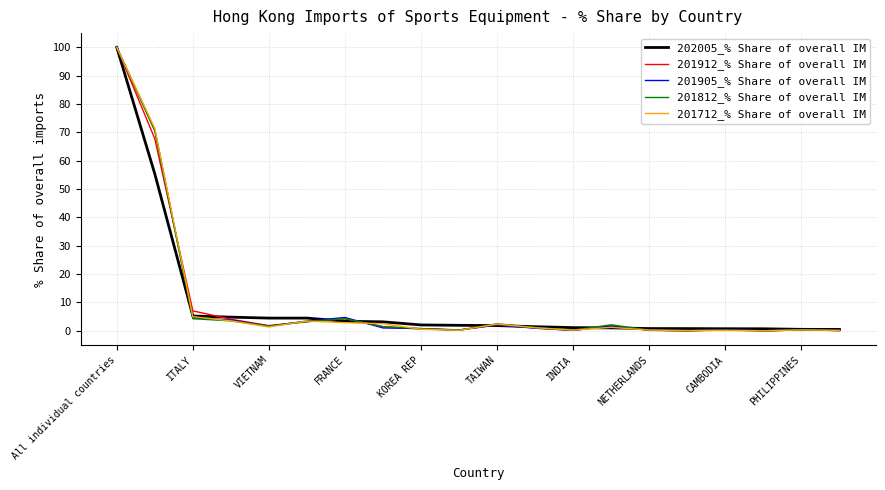

What is the greatest value displayed?

100.0